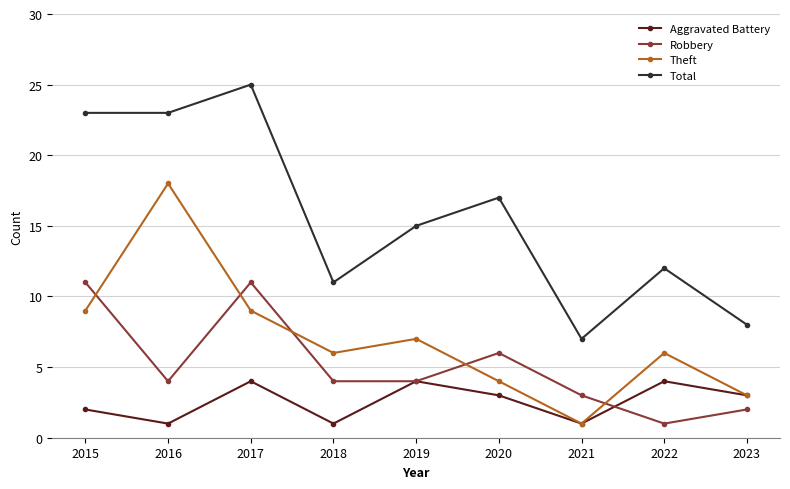

At which category is the sum across all series the highest?

2017